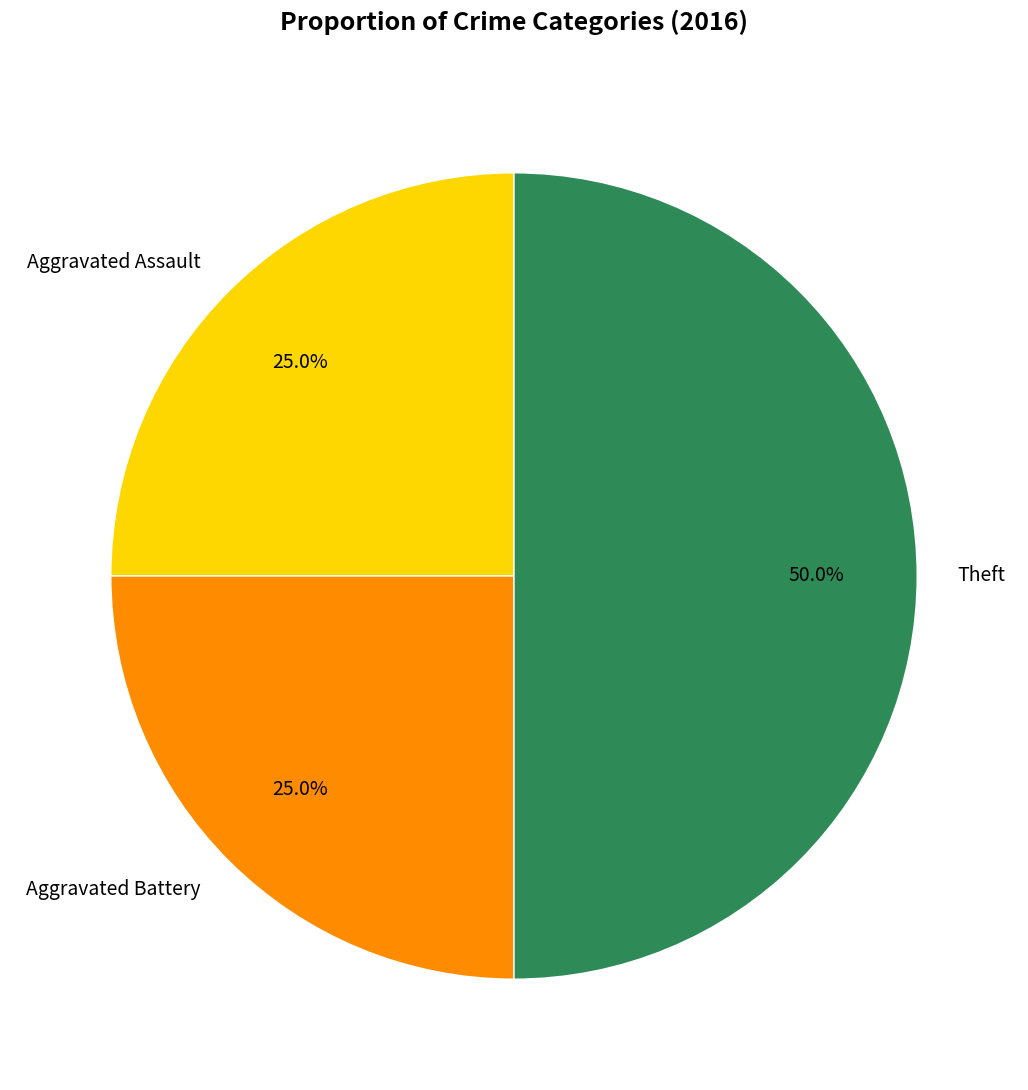

Combined, do Theft and Aggravated Battery account for over 50%?

Yes